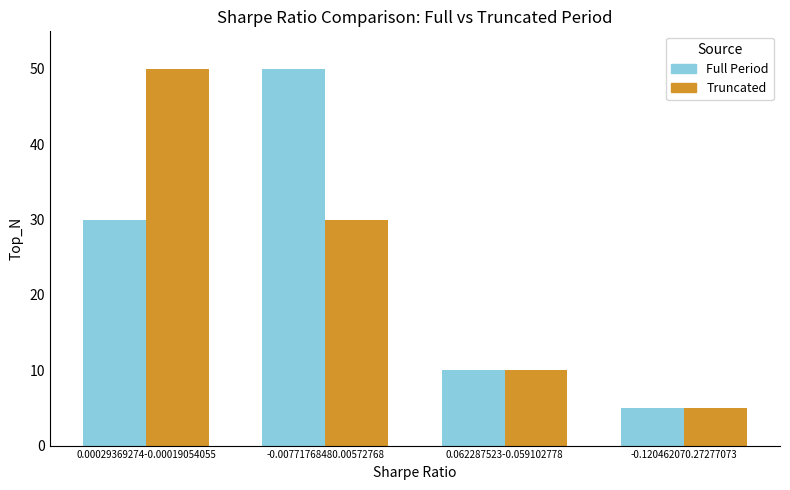

What is the label of the 4th bar from the right?

0.00029369274-0.00019054055